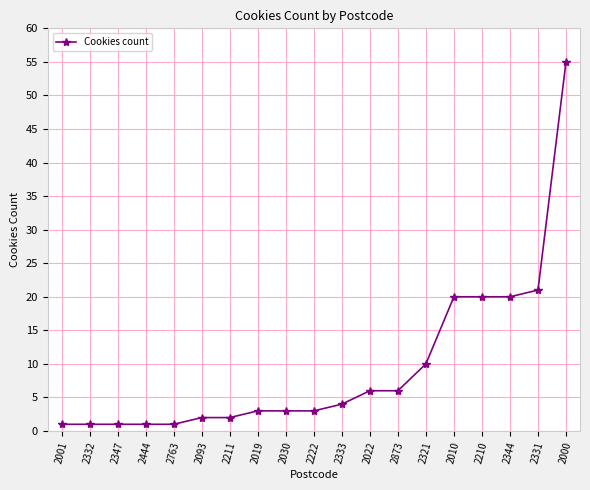

Approximately how many times larger is the value at 2344 compared to 2333?

5.0